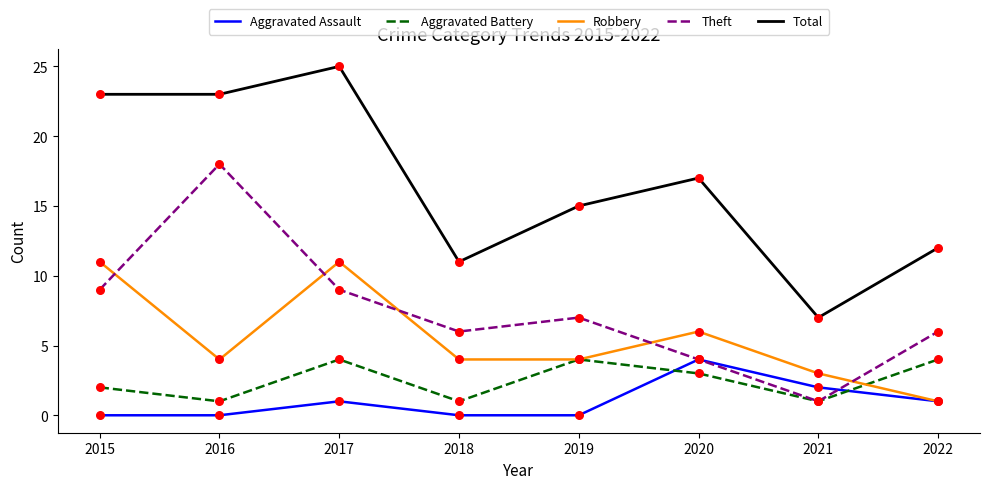

Which category has the lowest value in the Total series?

2021